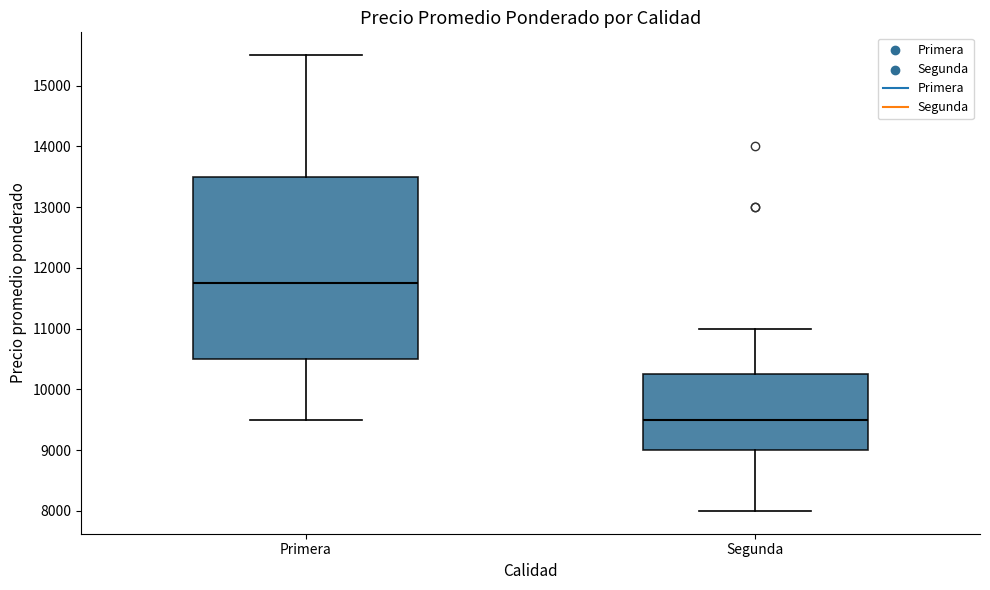

Reading left to right, read every box against the y-axis: the position of its median line, the range the box covers, and the ends of its whiskers. The values are not printed on the chart, so give them approximately, as read against the axis.

Primera: median 11800, box 10500 to 13500, whiskers 9500 to 15500
Segunda: median 9500, box 9000 to 10300, whiskers 8000 to 11000